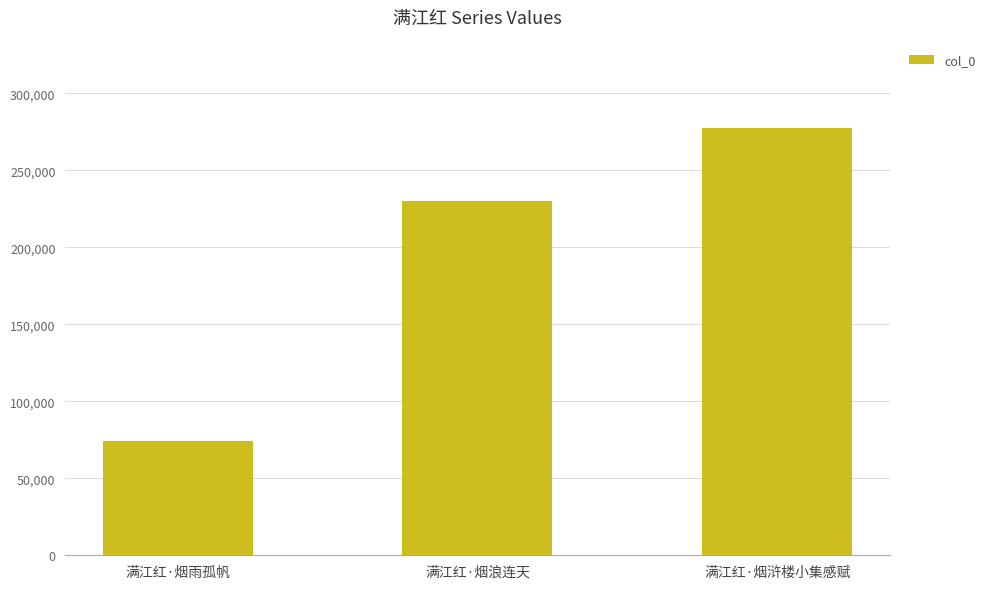

What is the sum of all values?

582212